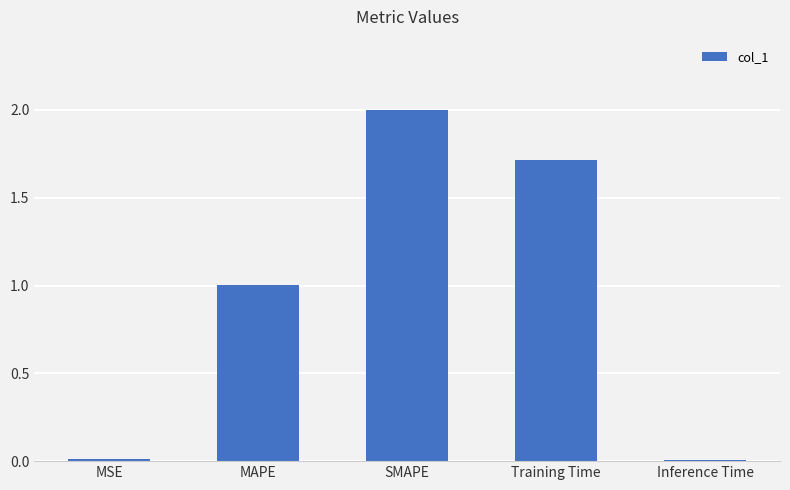

What is the label of the 5th bar from the right?

MSE